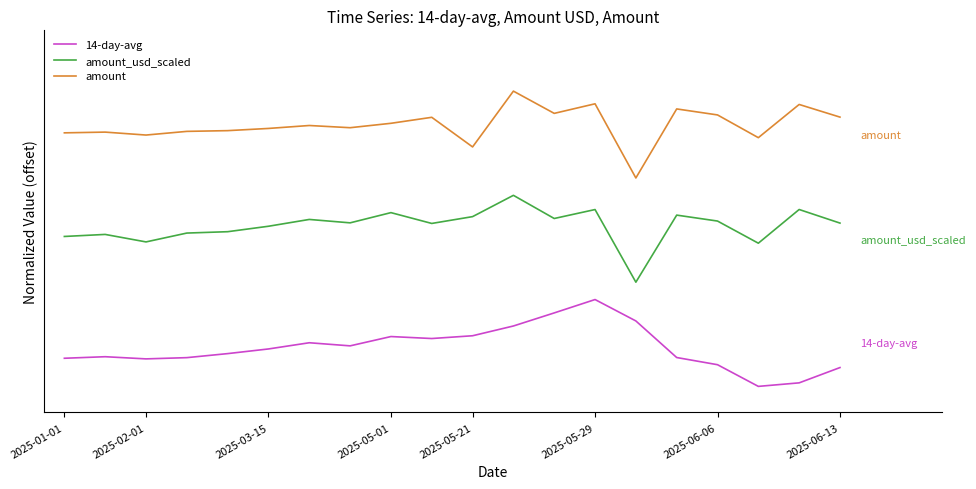

Which series has the largest total across all categories?

amount